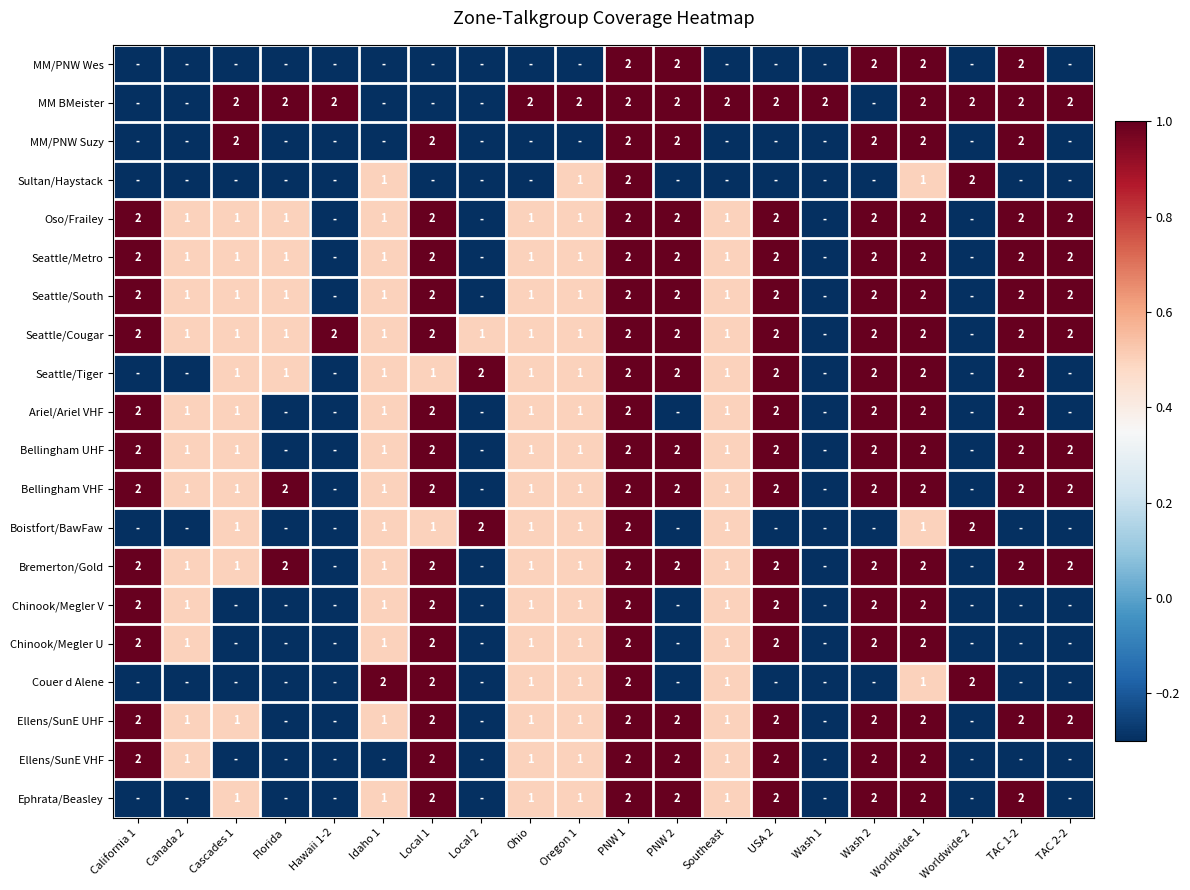

The Boistfort/BawFaw series shows 1.0 at Southeast. True or false?

True